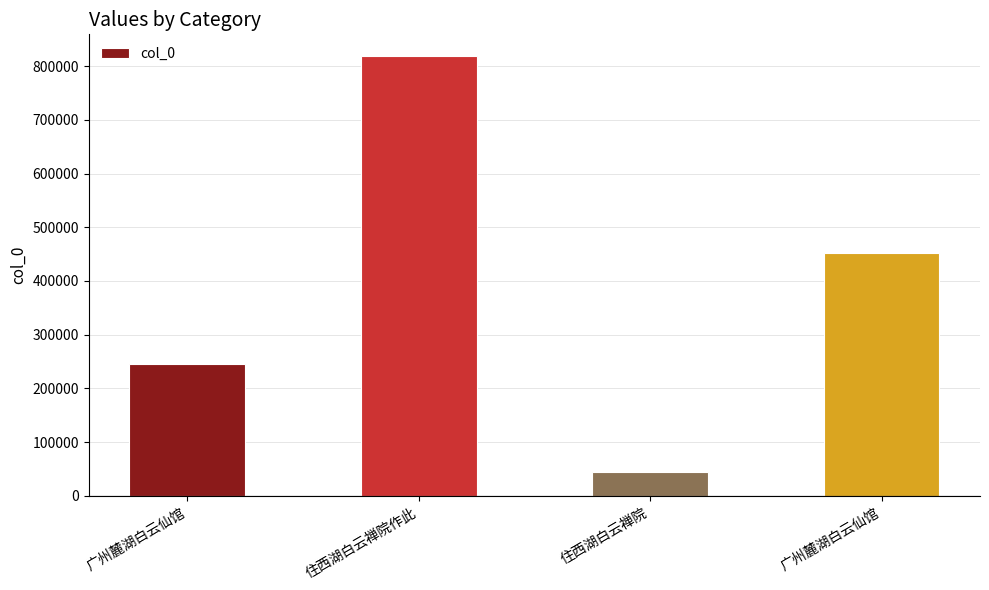

How many values are below 452697?

2